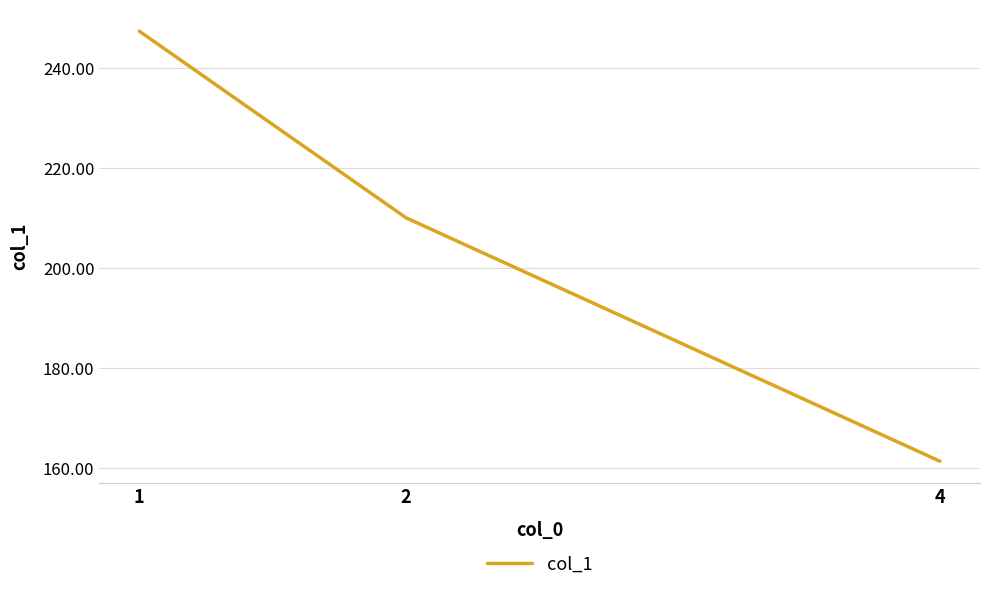

Rank the categories by value from lowest to highest.

4, 2, 1